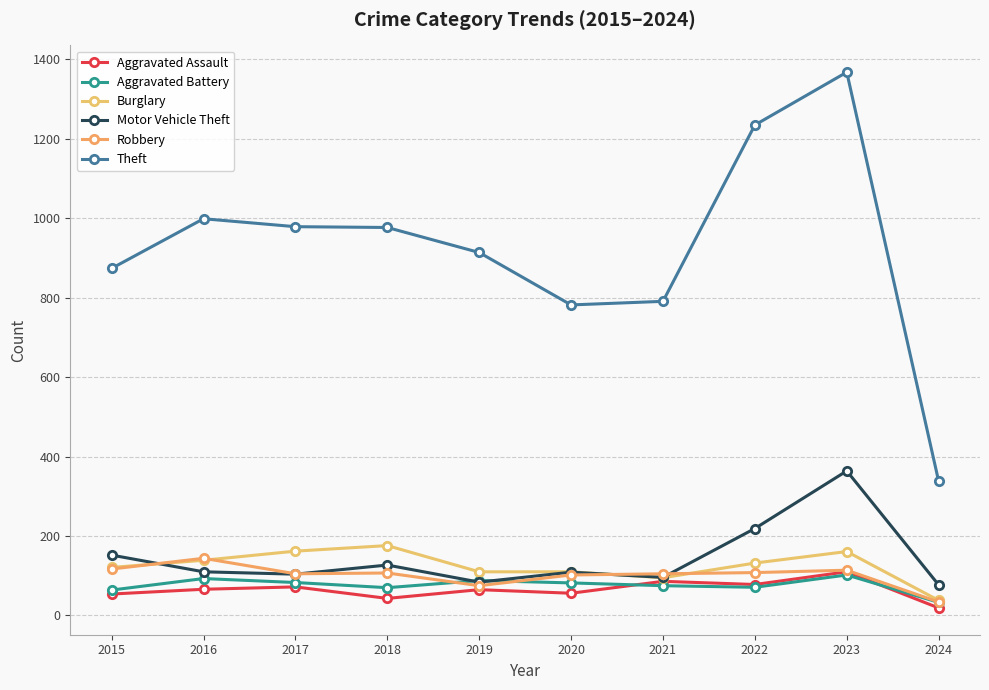

List the series in order of their peak value, lowest first.

Aggravated Battery, Aggravated Assault, Robbery, Burglary, Motor Vehicle Theft, Theft